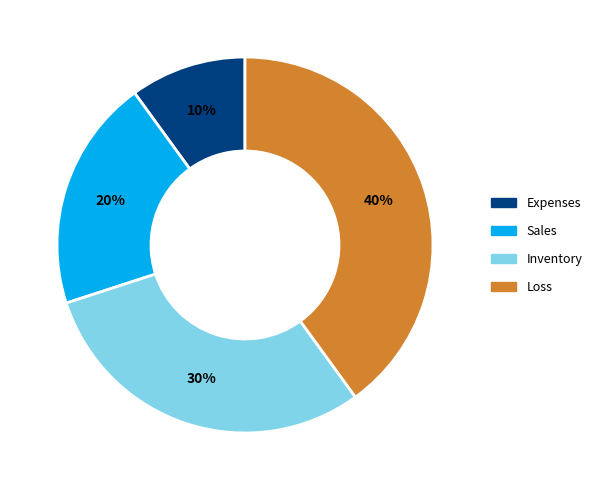

Which slice is the smallest?

Expenses